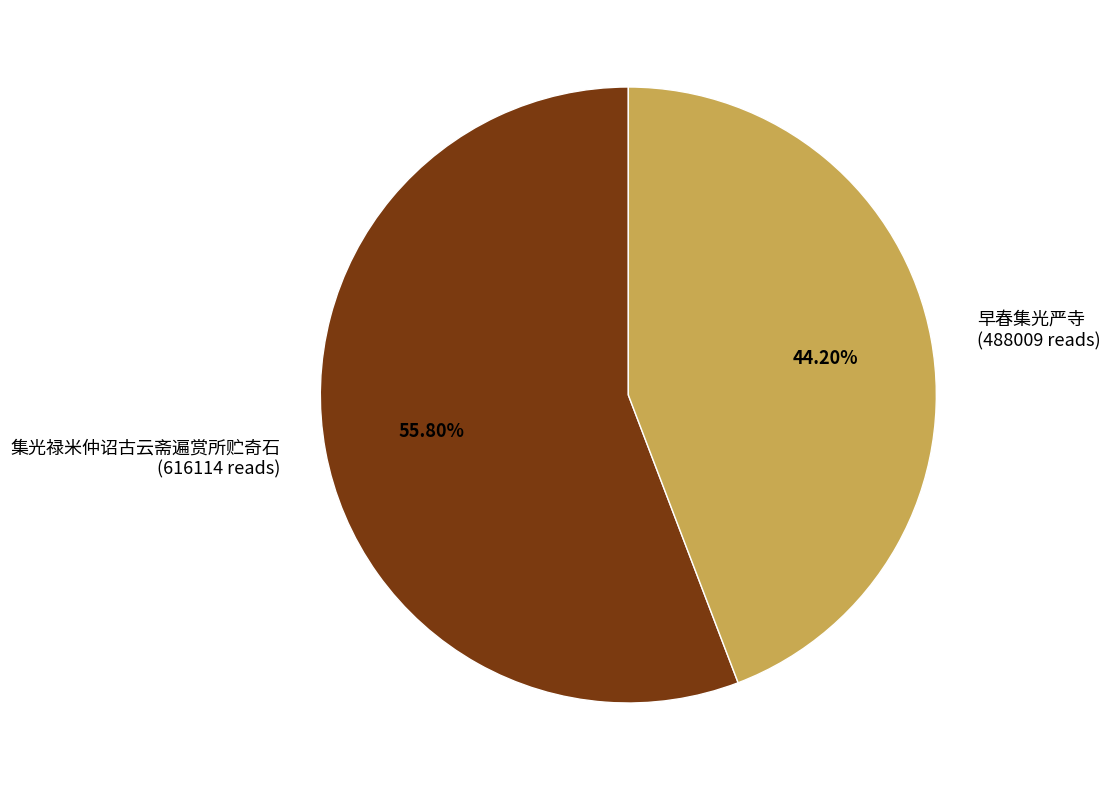

Combined, do 集光禄米仲诏古云斋遍赏所贮奇石 and 早春集光严寺 account for over 50%?

Yes